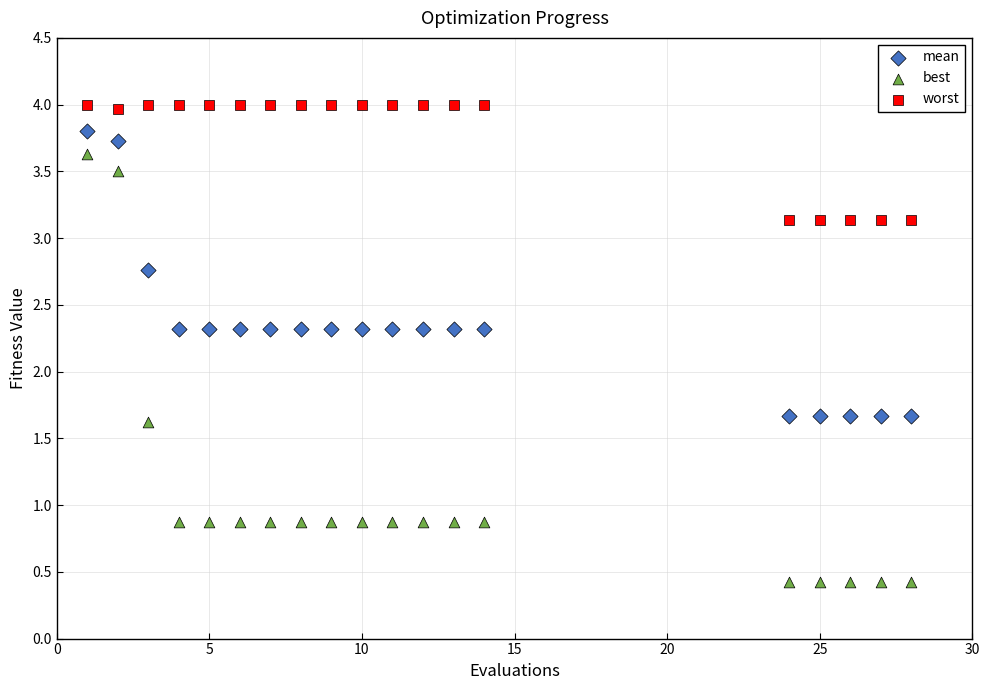

Which series contains the lowest Y value?

best